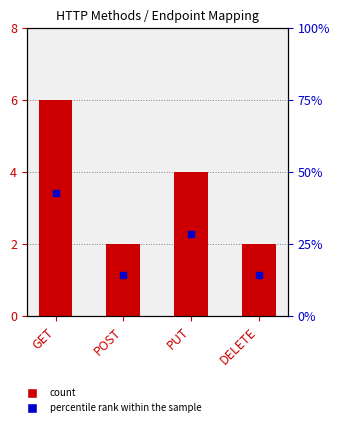

Reading right to left, transcribe all the data shown in this chart.

count: DELETE=2.0	PUT=4.0	POST=2.0	GET=6.0
percentile rank within the sample: DELETE=14.3	PUT=28.6	POST=14.3	GET=42.9